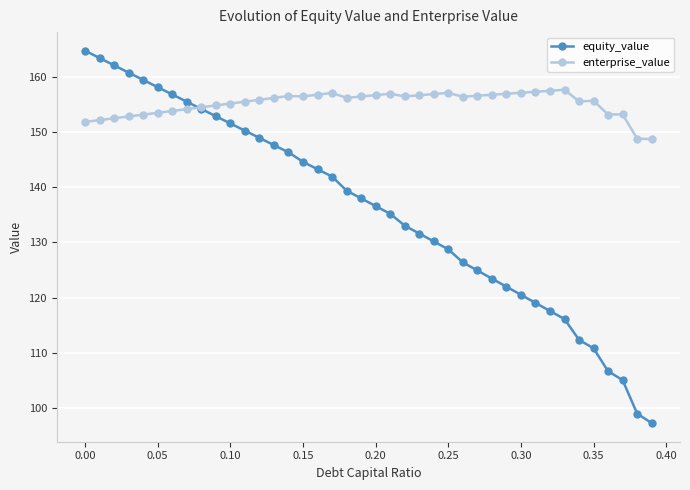

Rank the series by their maximum value, from highest to lowest.

equity_value, enterprise_value